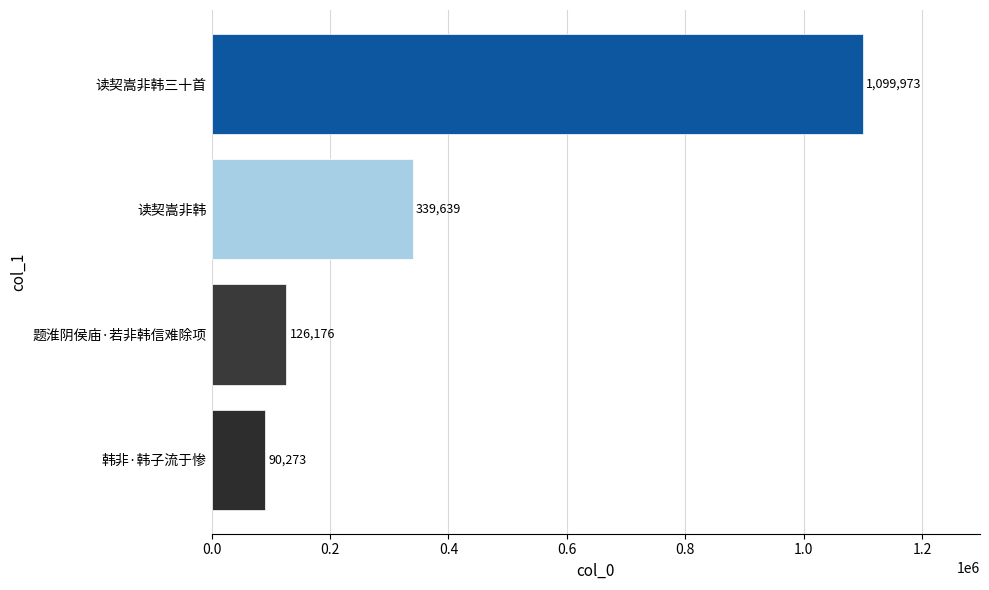

At which label is the value closest to 595123?

读契嵩非韩